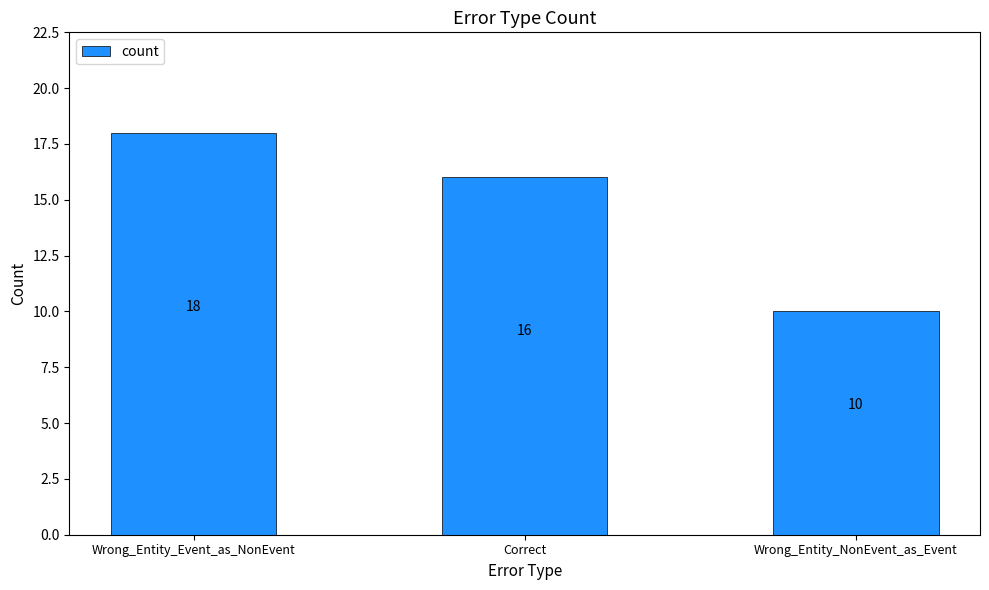

Approximately how many times larger is the value at Wrong_Entity_Event_as_NonEvent compared to Correct?

1.1